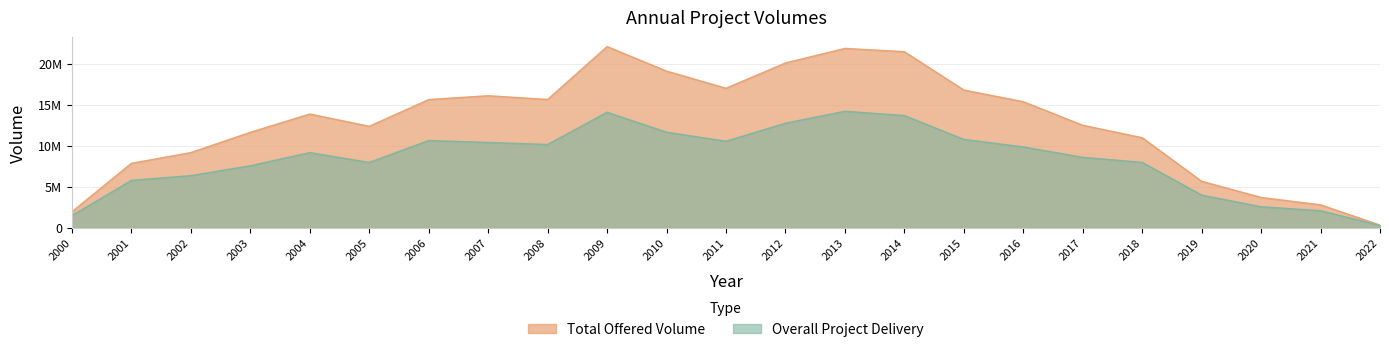

True or false: Overall Project Delivery and Total Offered Volume intersect in this chart.

False